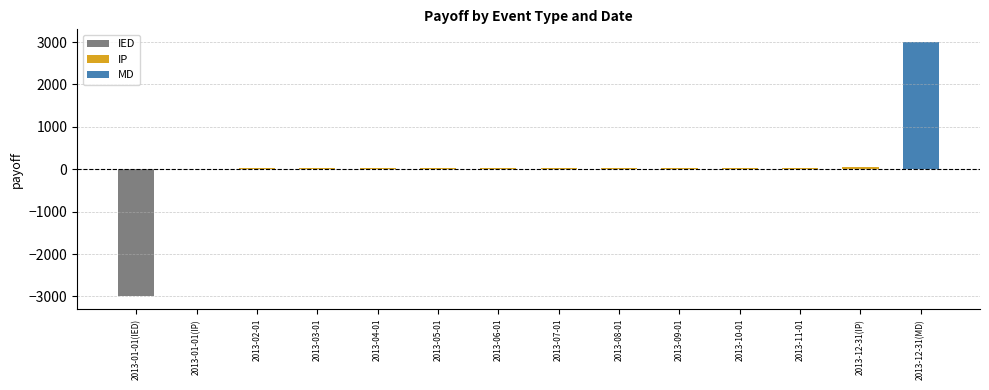

What is the average value?

27.2